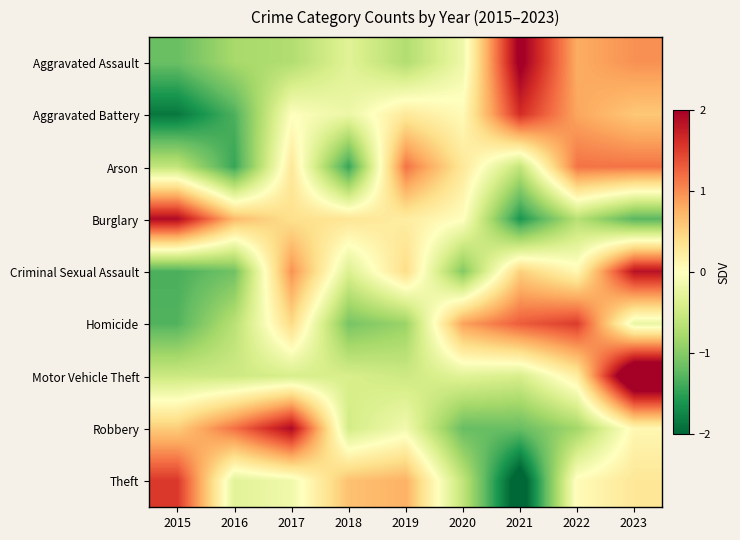

What is the spread (max minus min) of values at 2022?

2.3